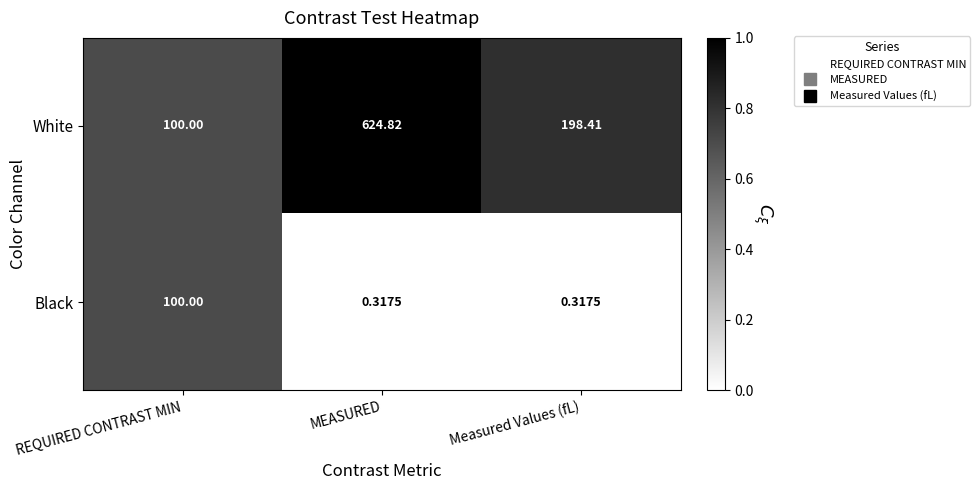

Which series has the largest range (max minus min)?

White